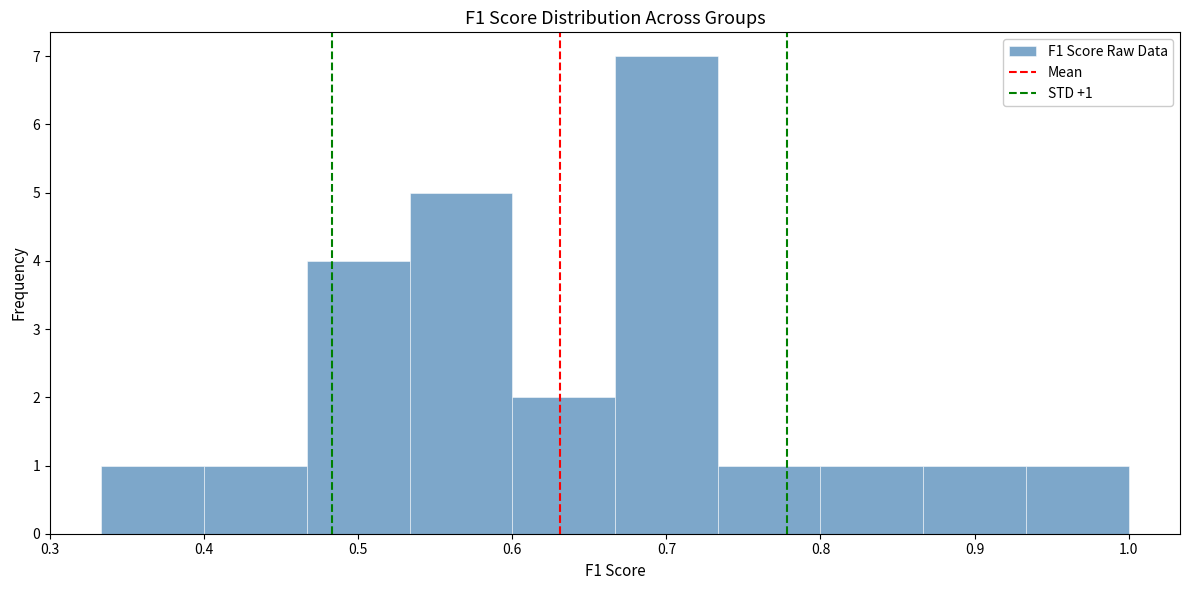

Over which range of the x-axis is the bar tallest?

0.67 to 0.73